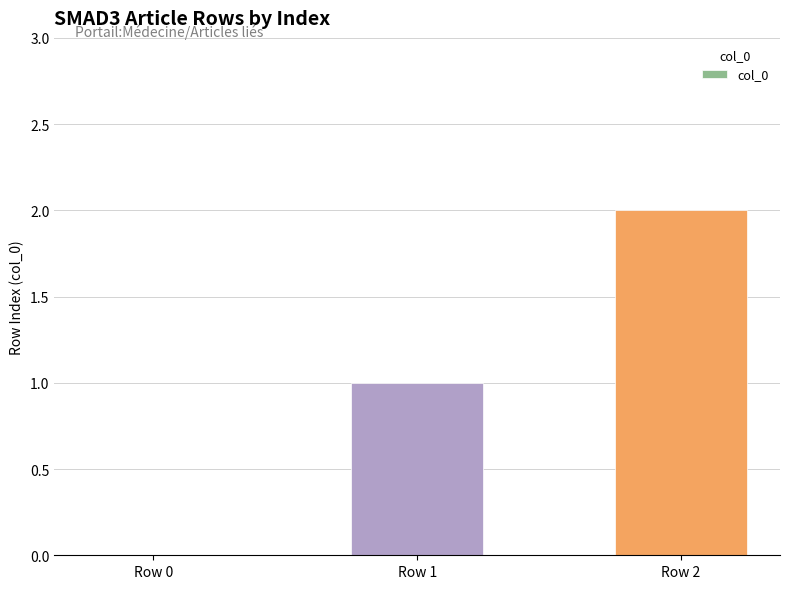

What is the sum of all values?

3